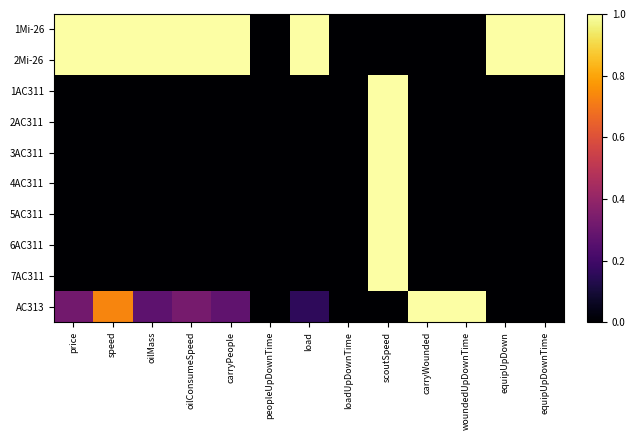

Which series has the largest total across all categories?

1Mi-26